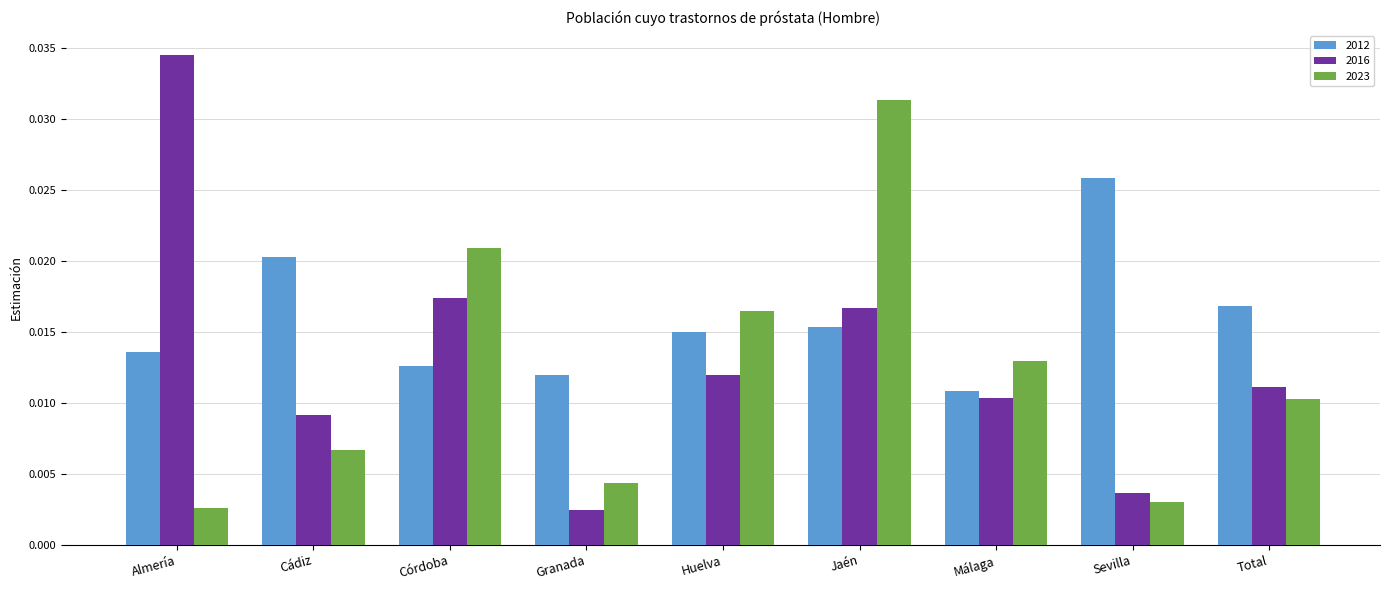

At which label does 2016 reach its peak?

Almería